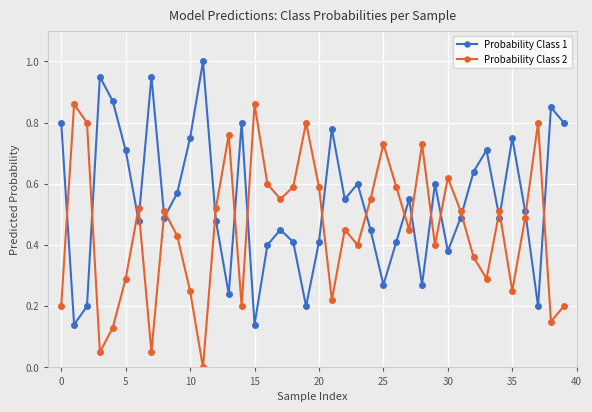

Which series has the largest total across all categories?

Probability Class 1